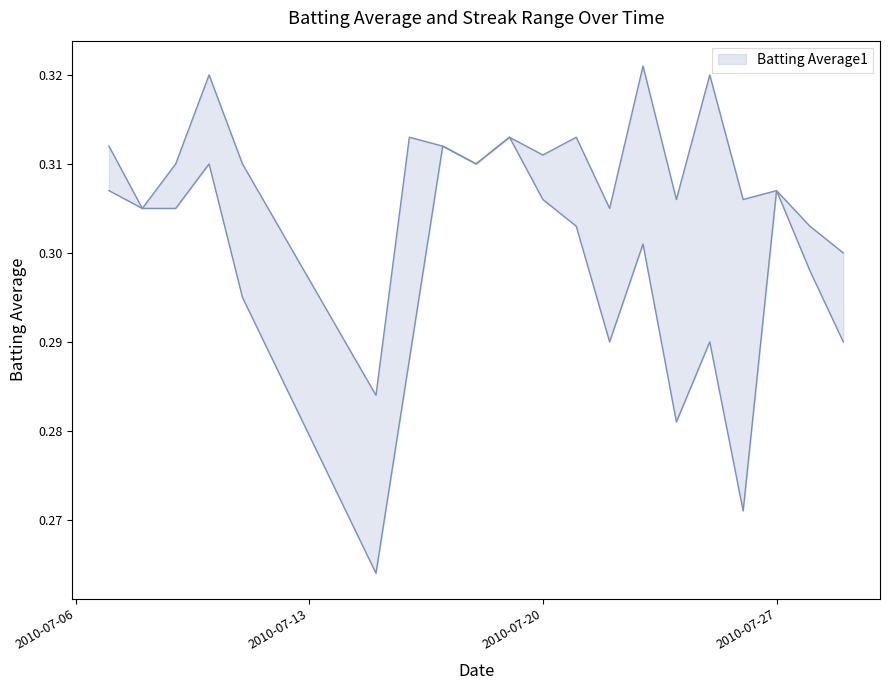

Read the value at 2010-07-24.

0.3